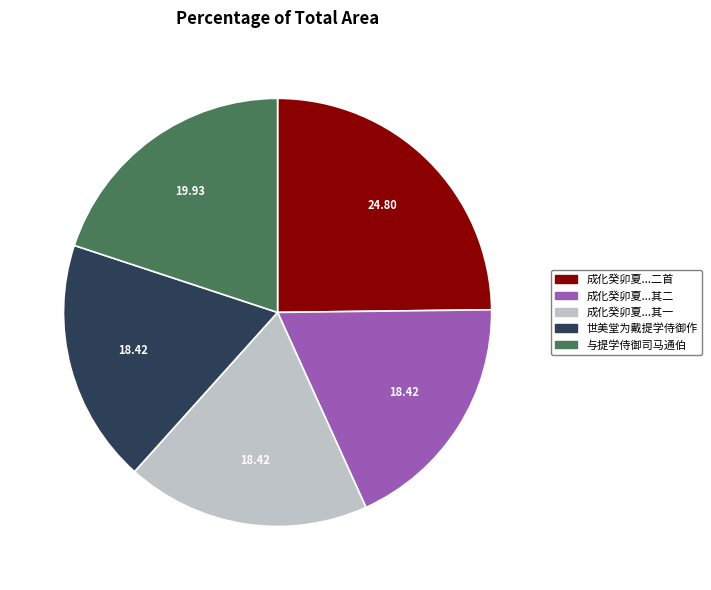

Is 成化癸卯夏...其一 the majority of the pie?

No